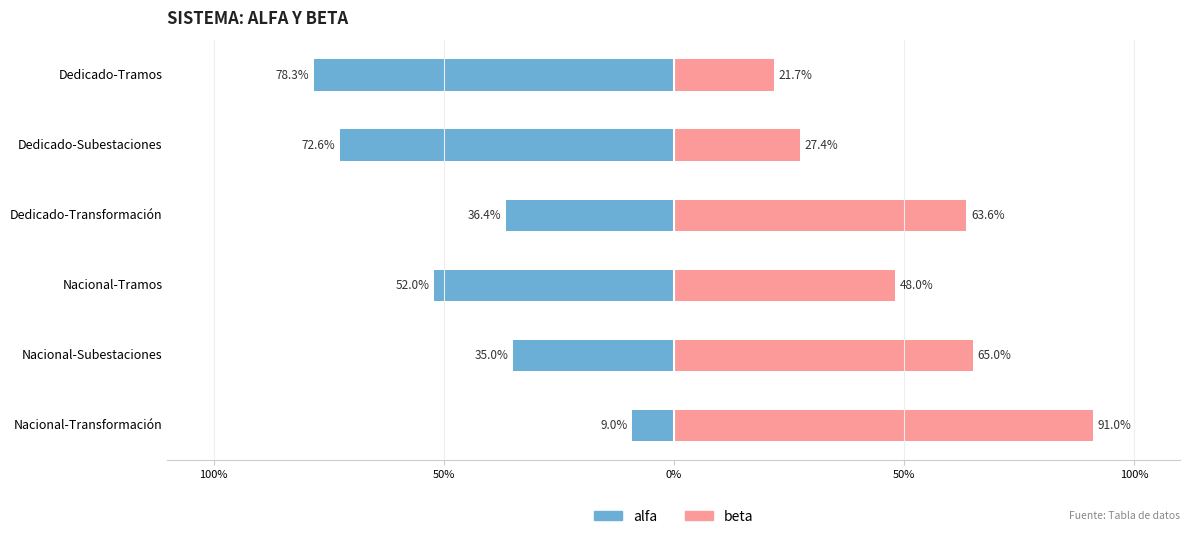

What is the sum of all alfa values?

-2.8